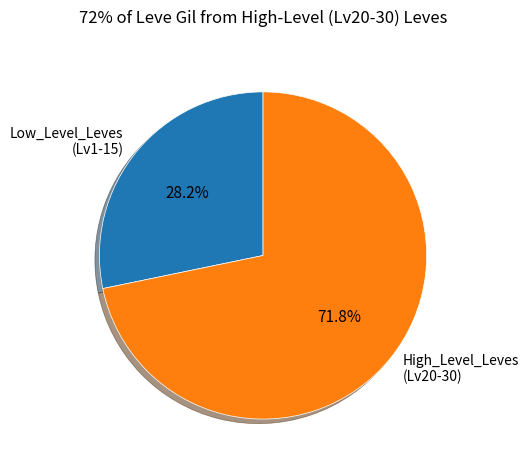

Combined, do High_Level_Leves (Lv20-30) and Low_Level_Leves (Lv1-15) account for over 50%?

Yes